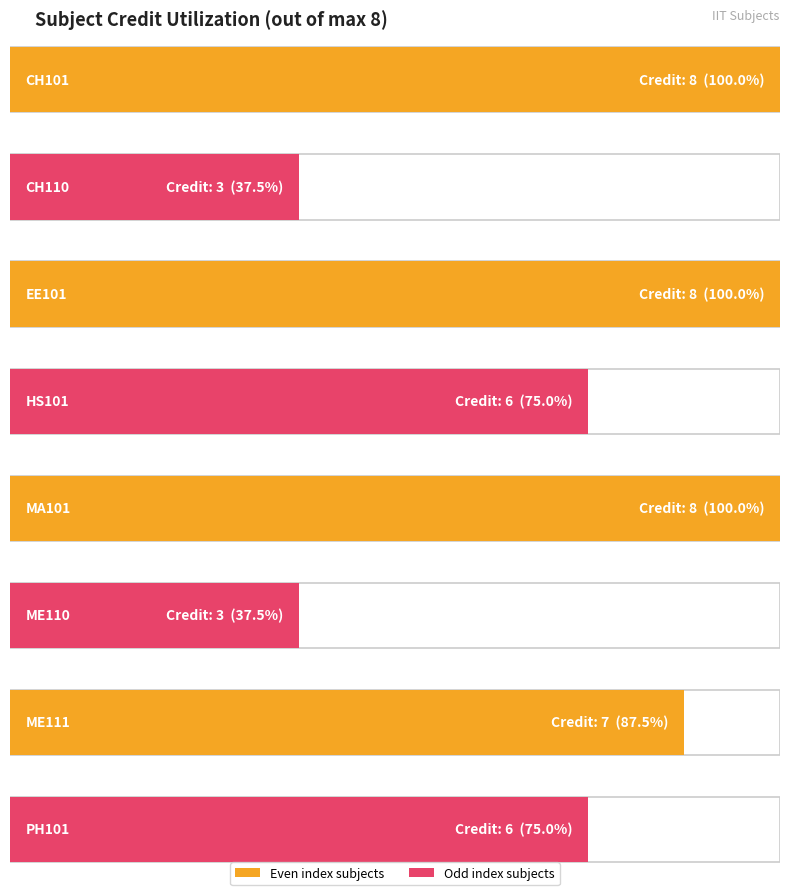

What is the label of the 7th bar from the left?

ME111